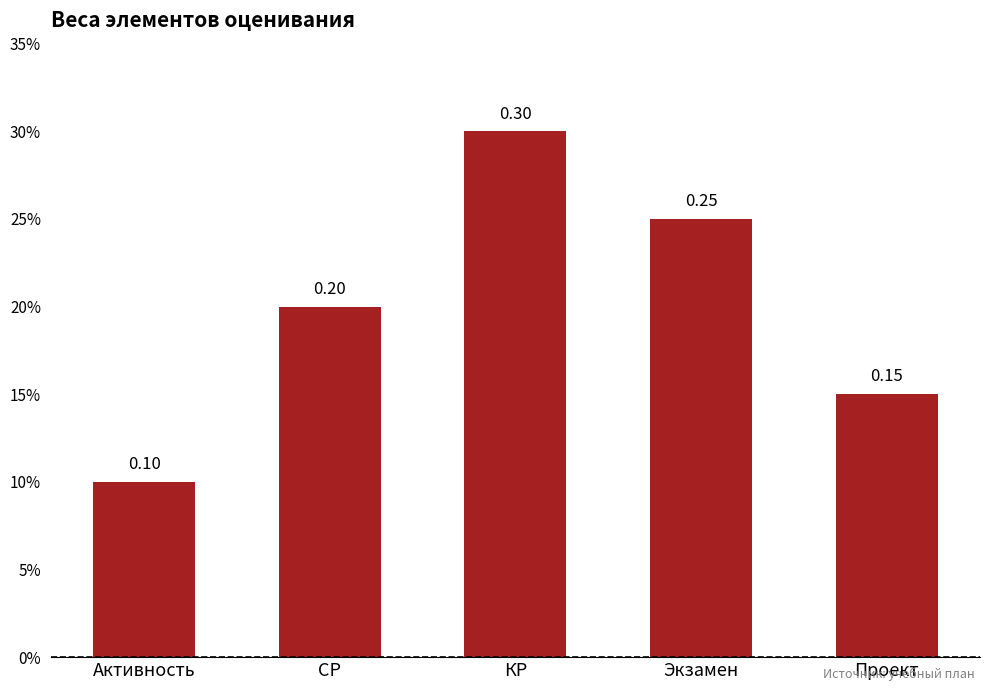

List the labels in order of value, largest first.

КР, Экзамен, СР, Проект, Активность